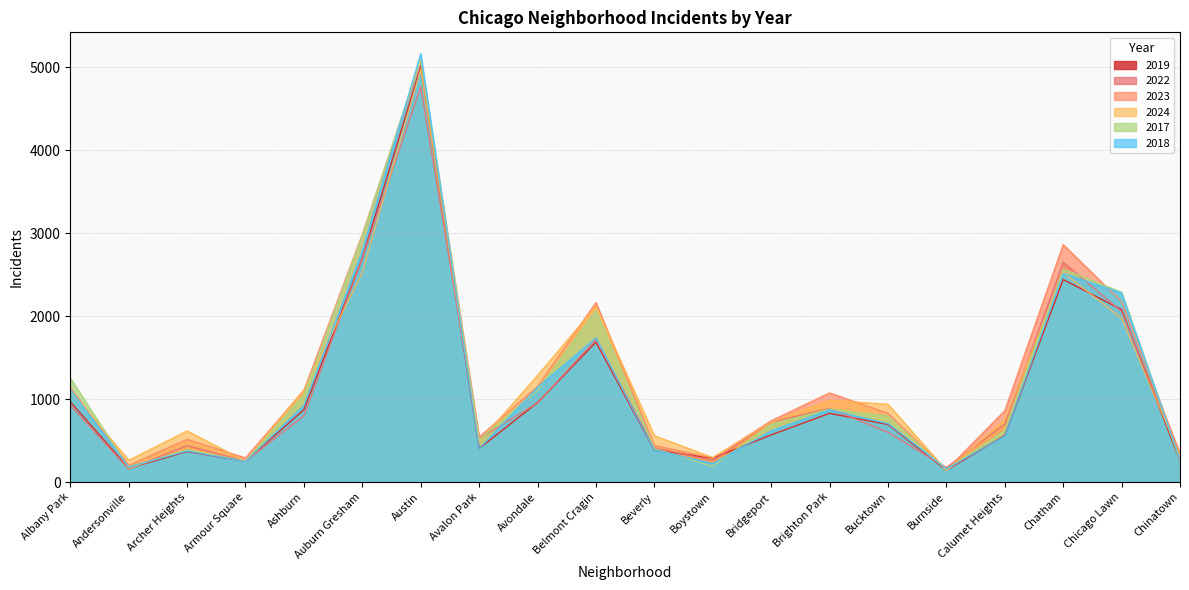

Is the value of 2023 at Avondale greater than the value of 2017 at Brighton Park?

Yes